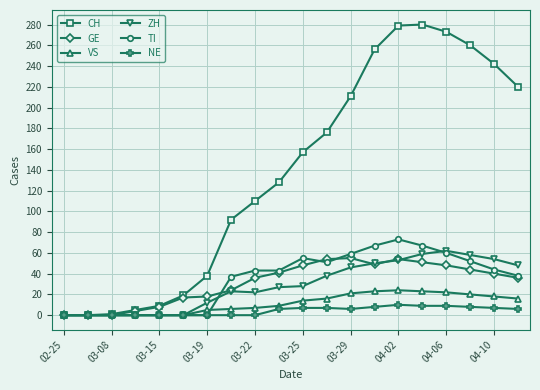

Which series has the largest total across all categories?

CH